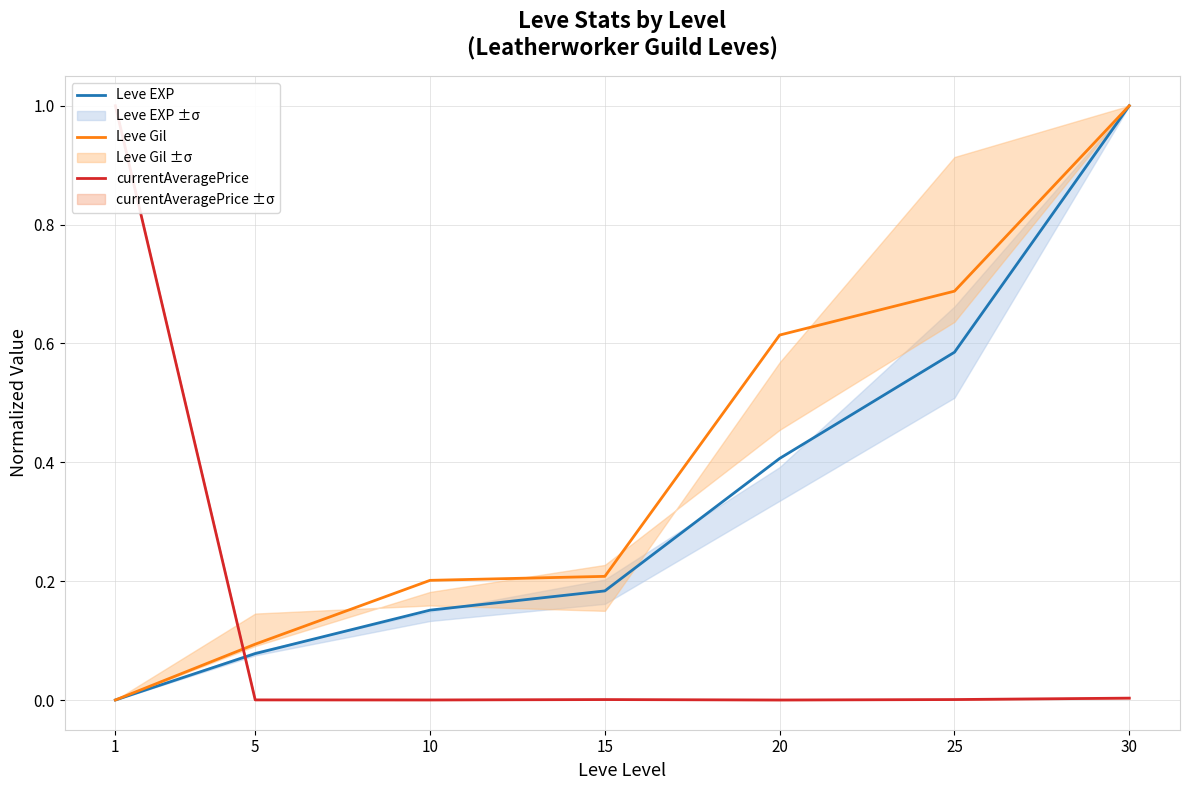

How many times do currentAveragePrice and Leve EXP cross each other?

1